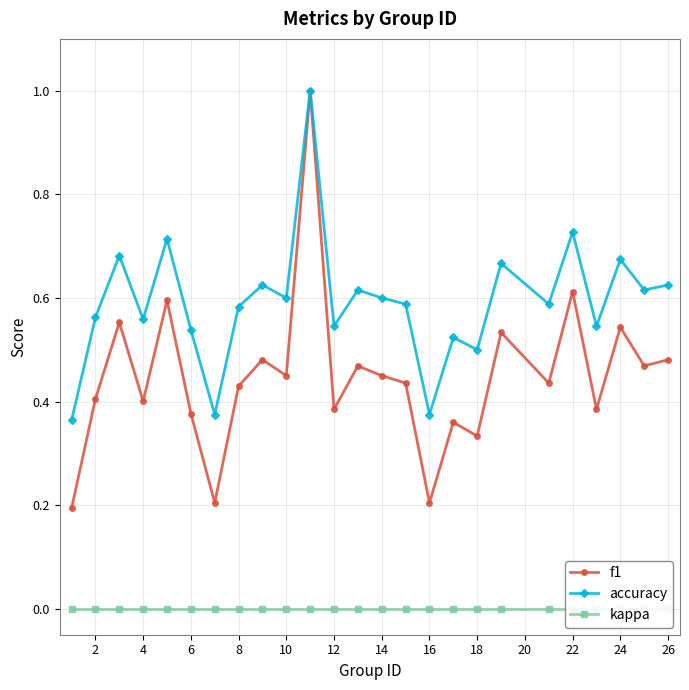

True or false: f1 has a value of 0.7 at 10.

False